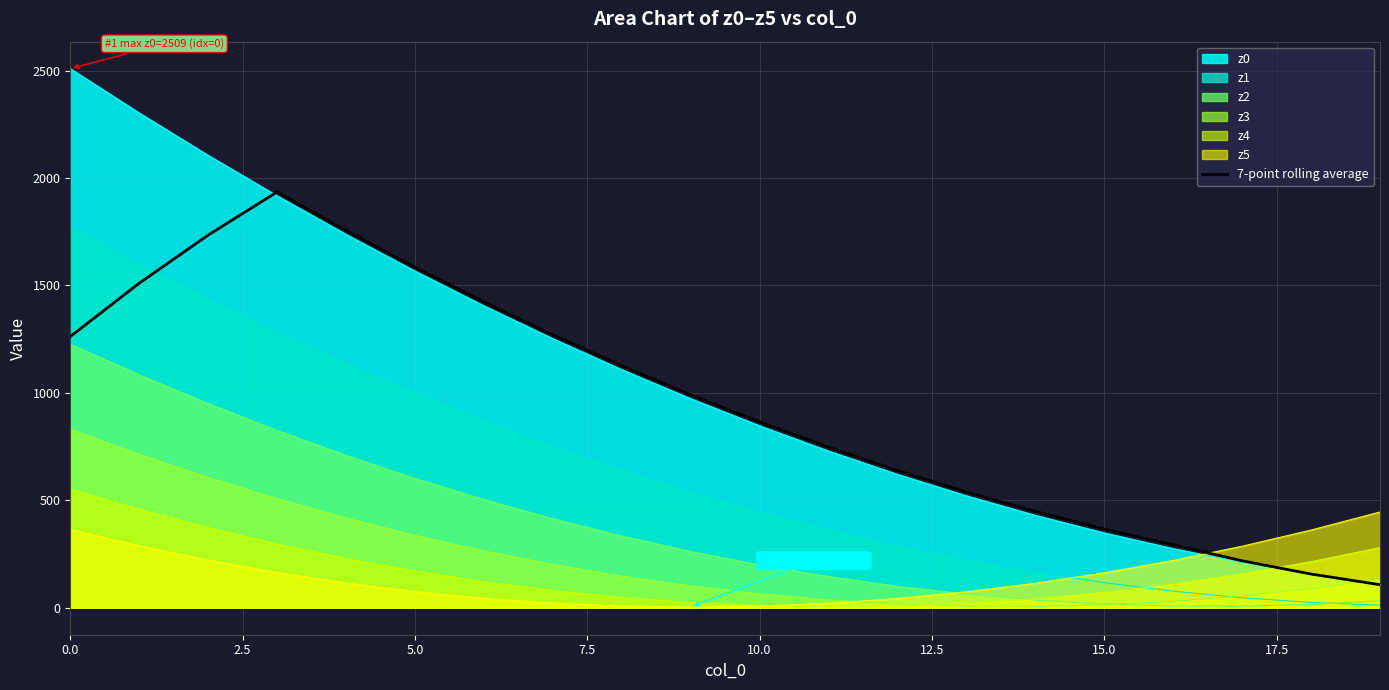

What position from the right is 13?

7